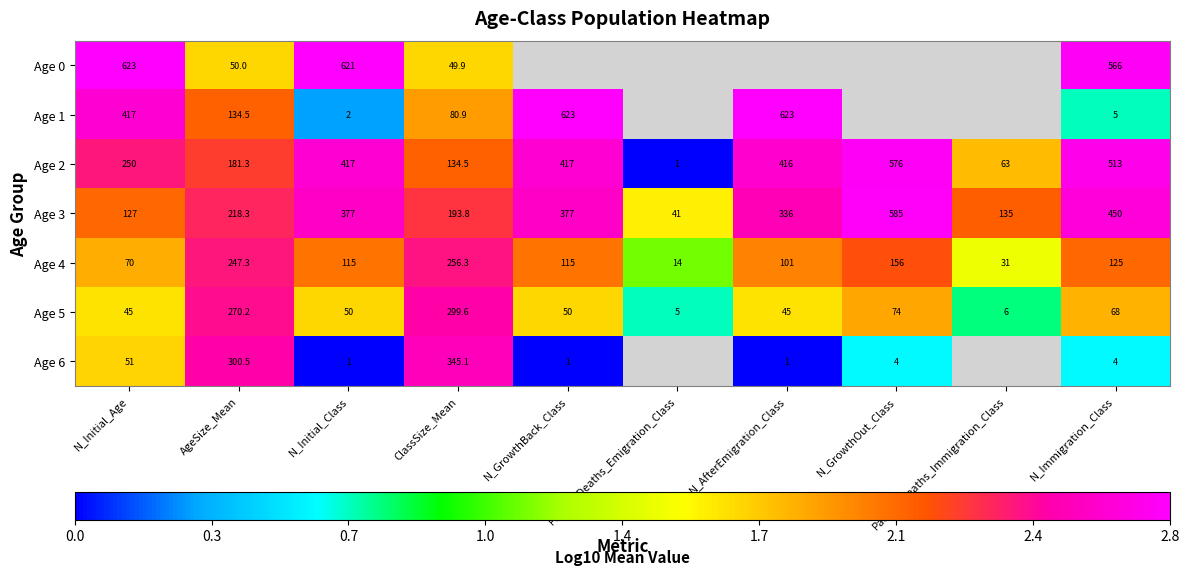

Is the value of Age 3 at N_Initial_Age greater than the value of Age 5 at AgeSize_Mean?

No